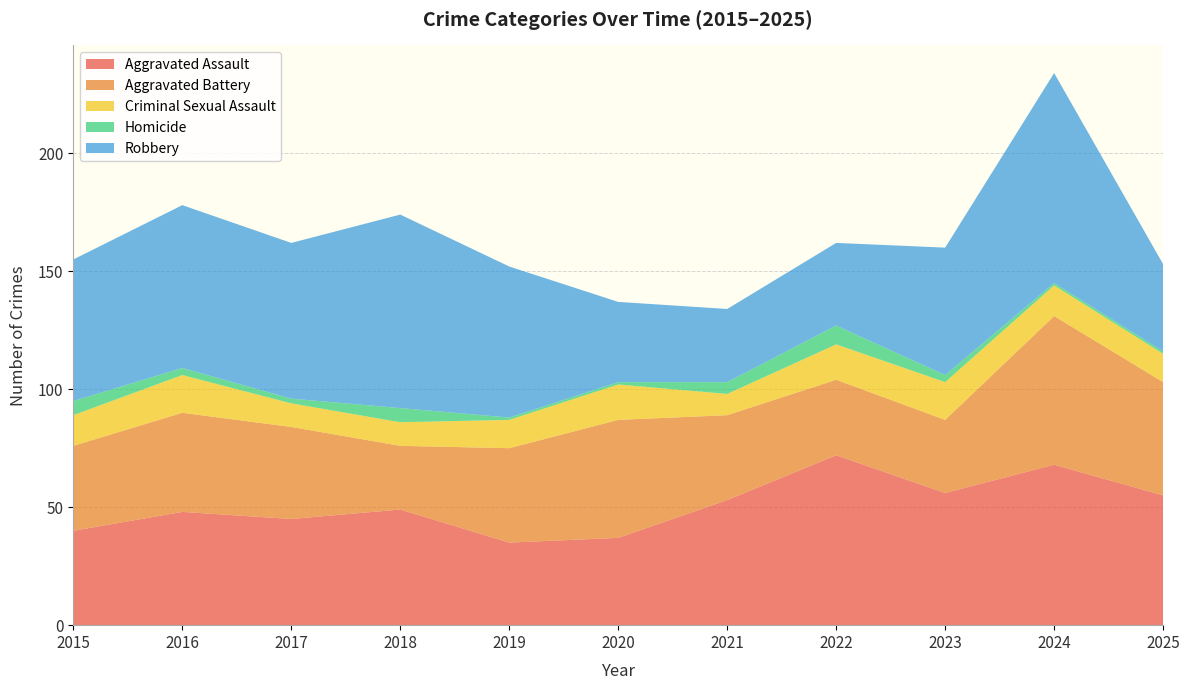

Reading left to right, what are all the values shown in this chart?

Aggravated Assault: 40	48	45	49	35	37	53	72	56	68	55
Aggravated Battery: 36	42	39	27	40	50	36	32	31	63	48
Criminal Sexual Assault: 13	16	10	10	12	15	9	15	16	13	12
Homicide: 6	3	2	6	1	1	5	8	3	1	1
Robbery: 60	69	66	82	64	34	31	35	54	89	37